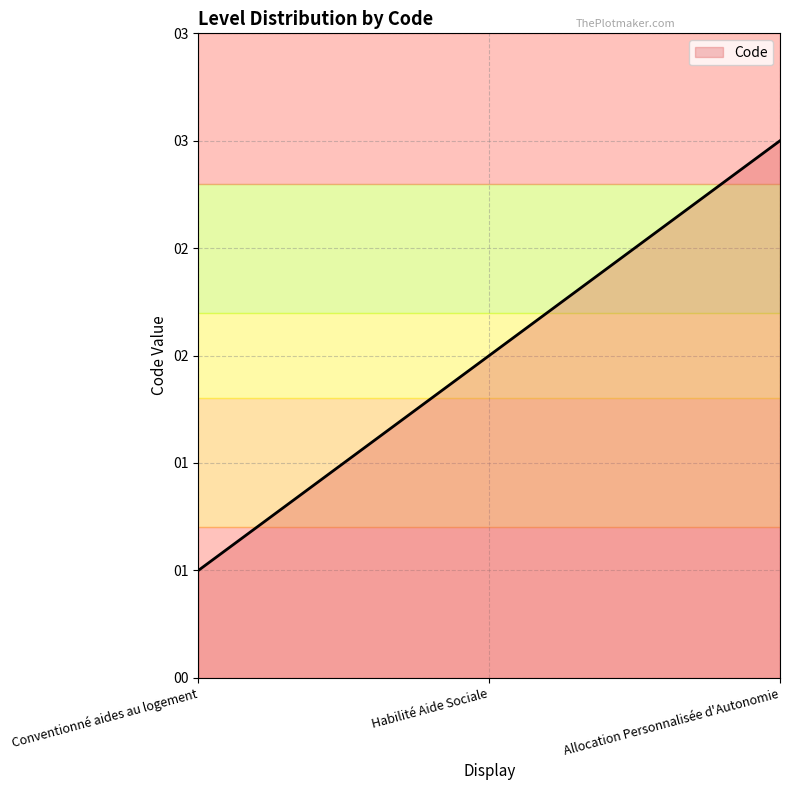

Does the chart display data point markers on the line(s)?

No